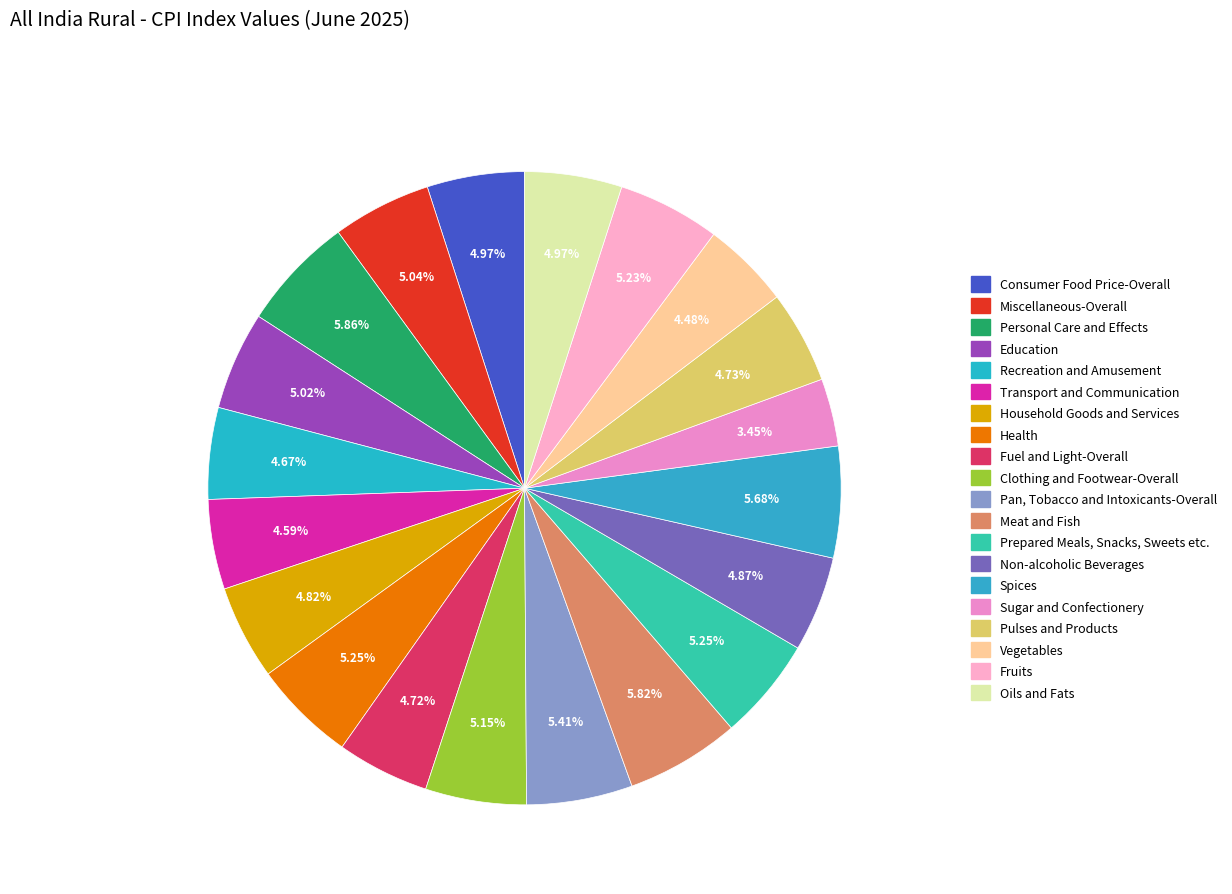

How many slices are in this pie chart?

20